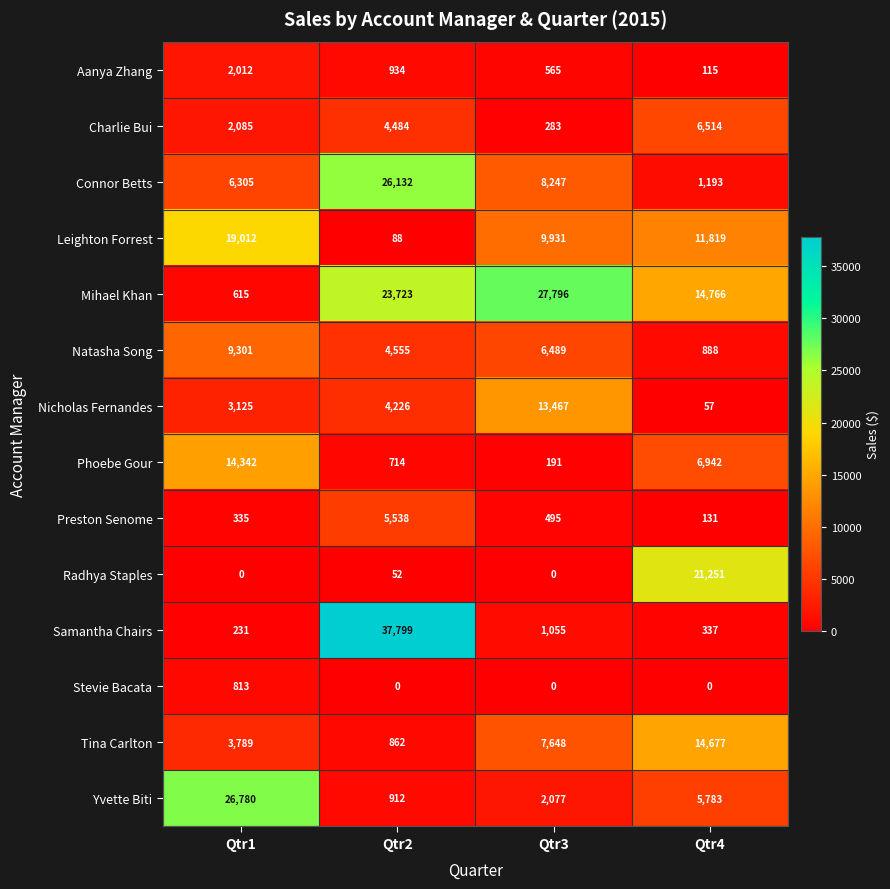

What is the maximum value shown in the chart?

37799